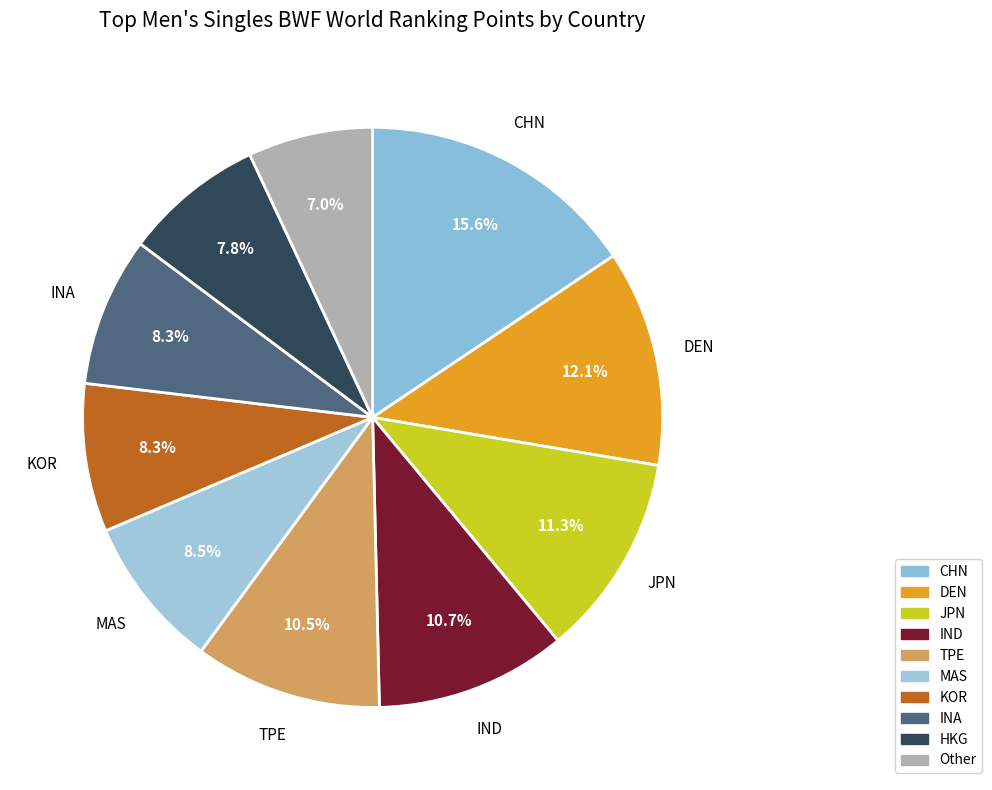

Rank the categories by value from highest to lowest.

CHN, DEN, JPN, IND, TPE, MAS, INA, KOR, HKG, Other